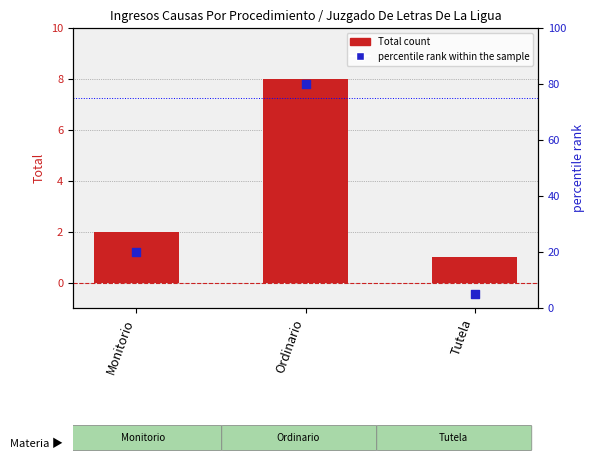

Is the value of percentile rank within the sample at Ordinario greater than the value of Total count at Ordinario?

Yes